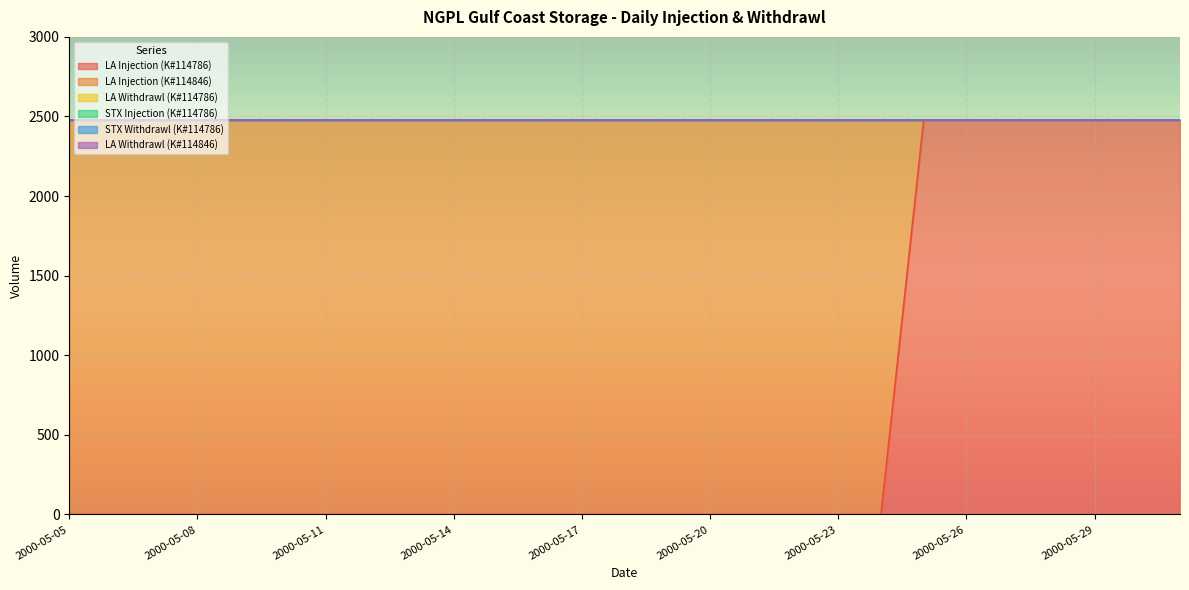

Count the number of data series in this chart.

6